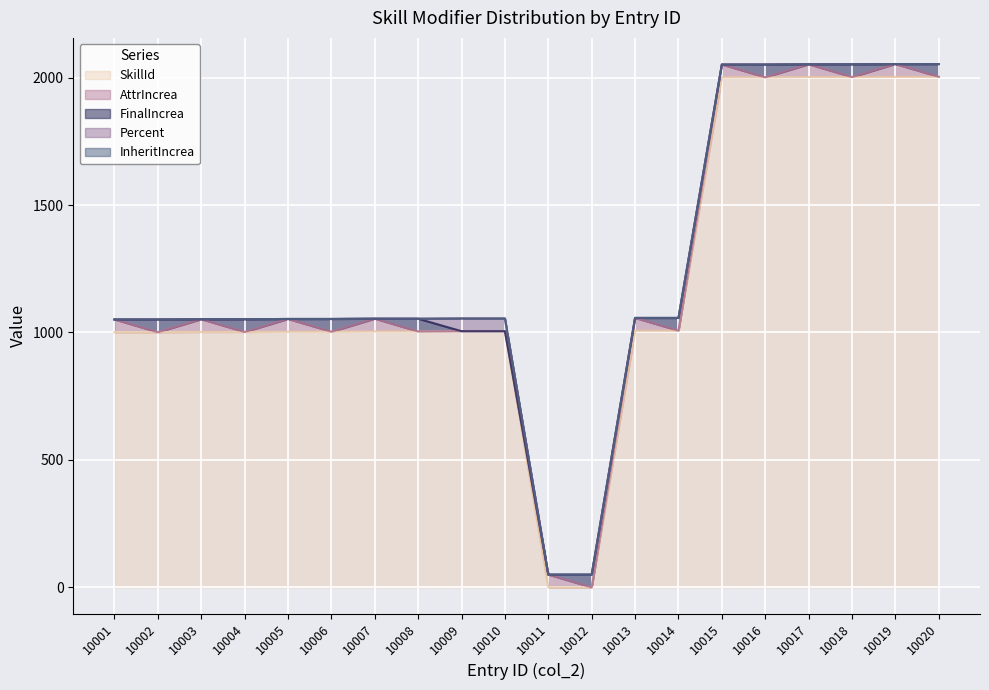

Is the value of SkillId at 10016 greater than the value of FinalIncrea at 10009?

Yes